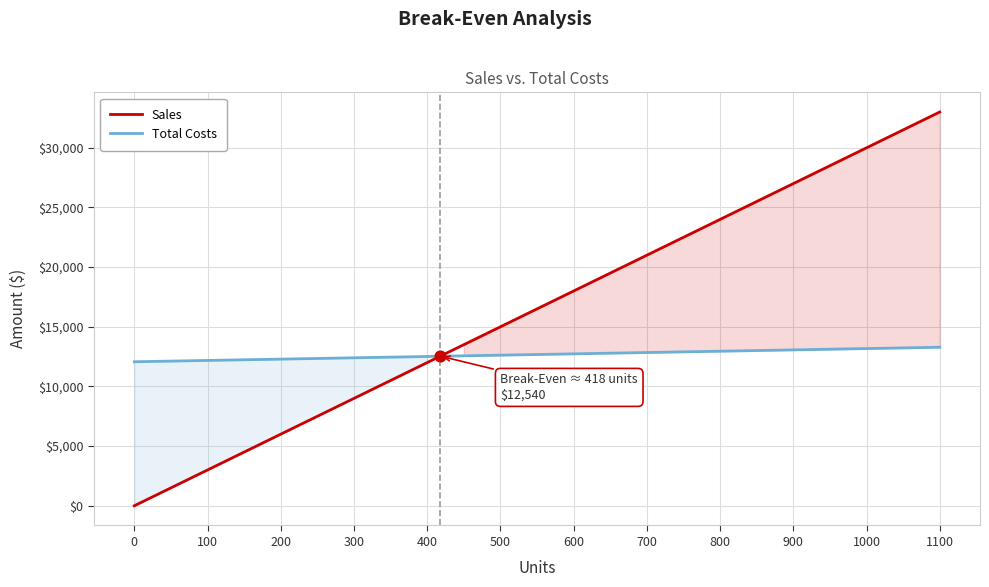

How many times do Total Costs and Sales cross each other?

1